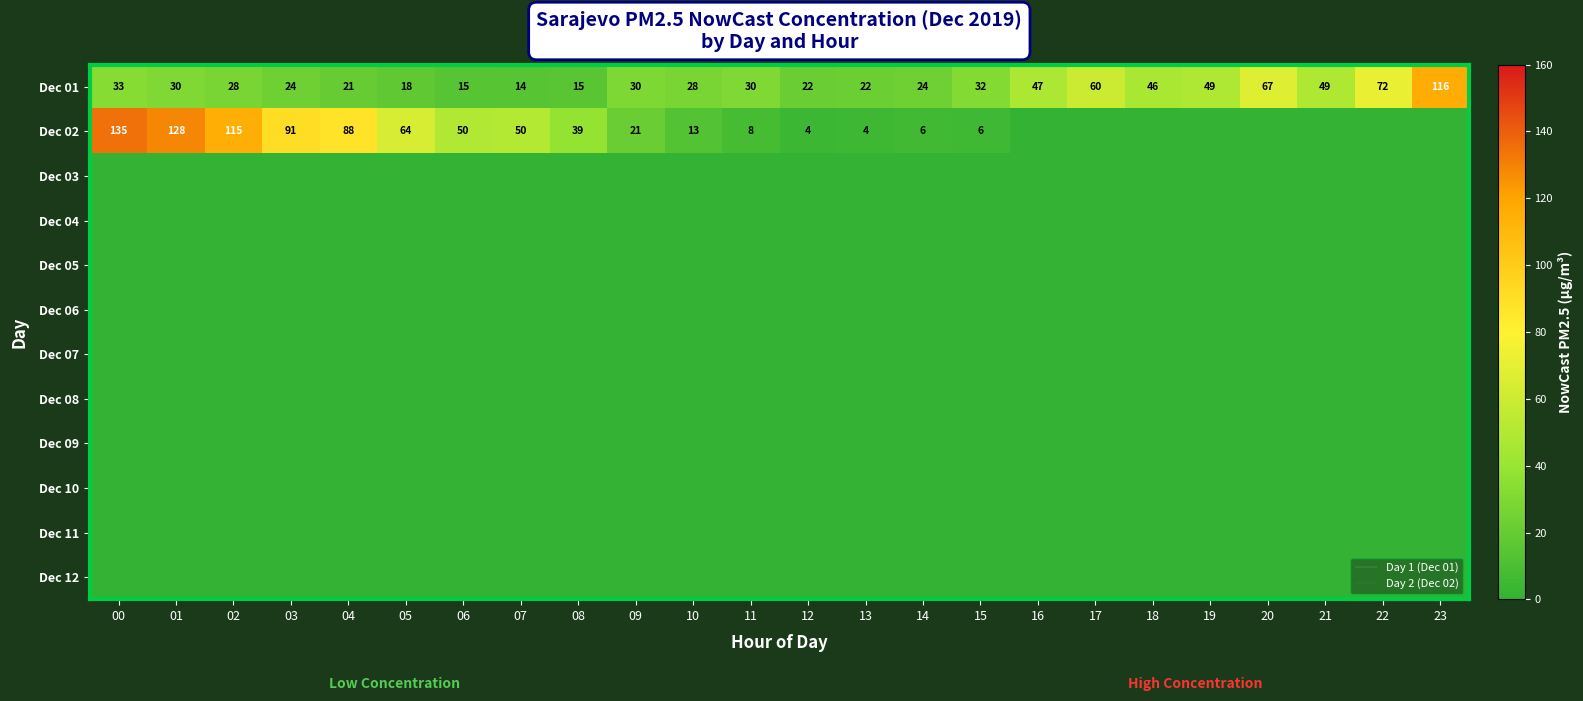

The Dec 11 series shows 0.0 at 13. True or false?

True